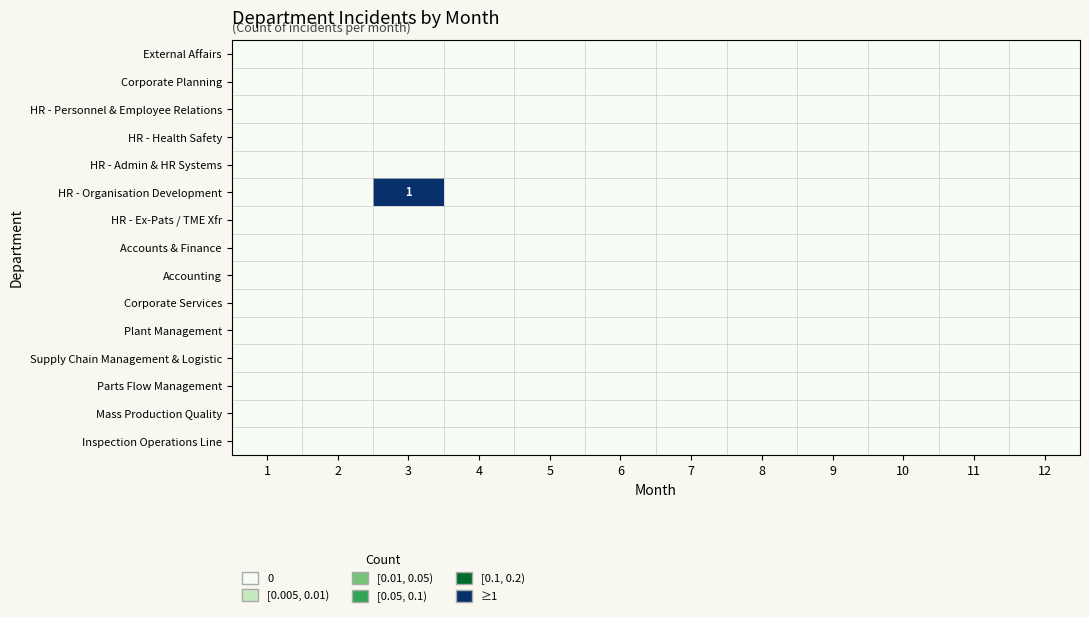

At which label is Inspection Operations Line closest to 0?

1